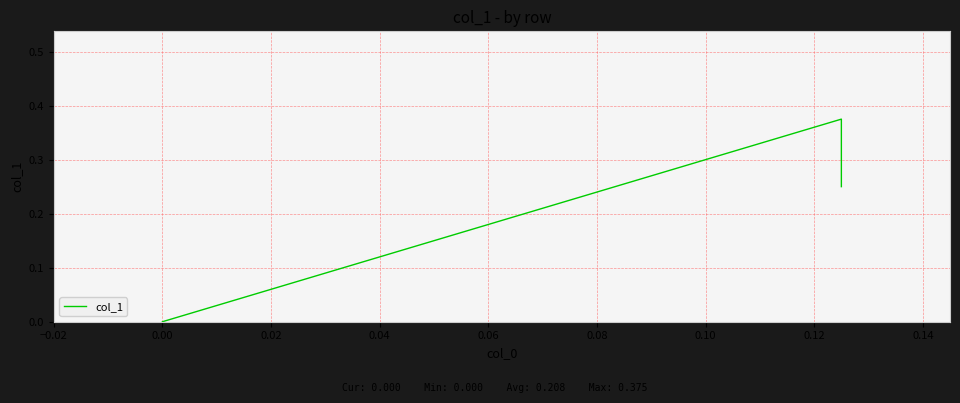

Reading left to right, what are all the values shown in this chart?

0.2	0.4	0.0